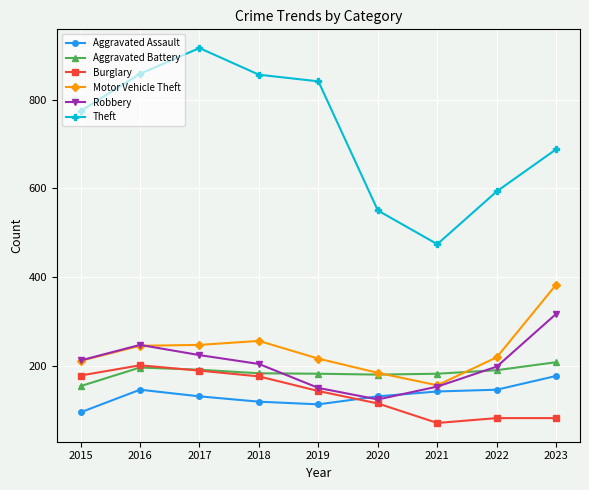

At which category does Robbery reach its first local peak?

2016